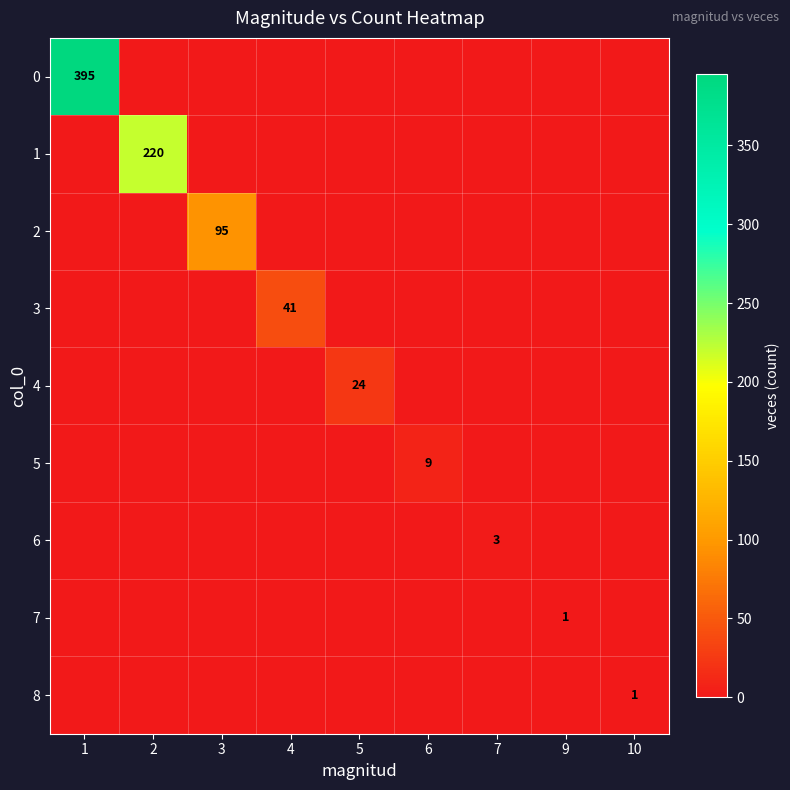

List the labels in order of 4 value, largest first.

5, 1, 2, 3, 4, 6, 7, 9, 10